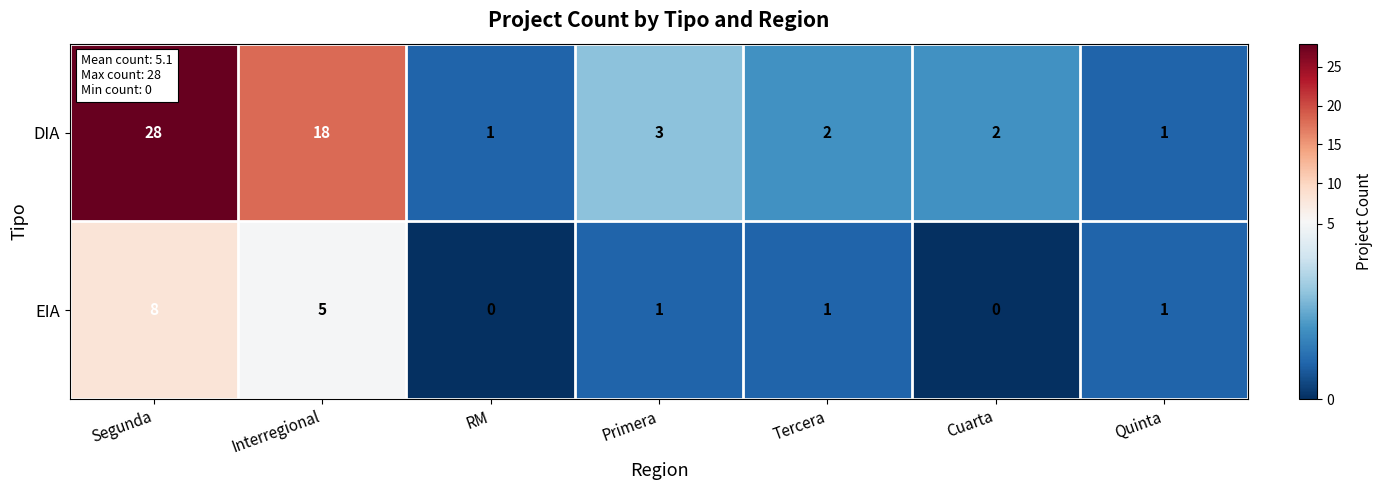

At how many categories does at least one series exceed 25?

1